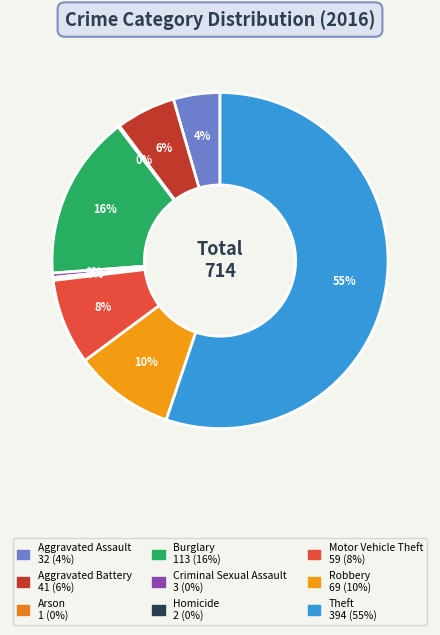

How many segments does this pie chart have?

9